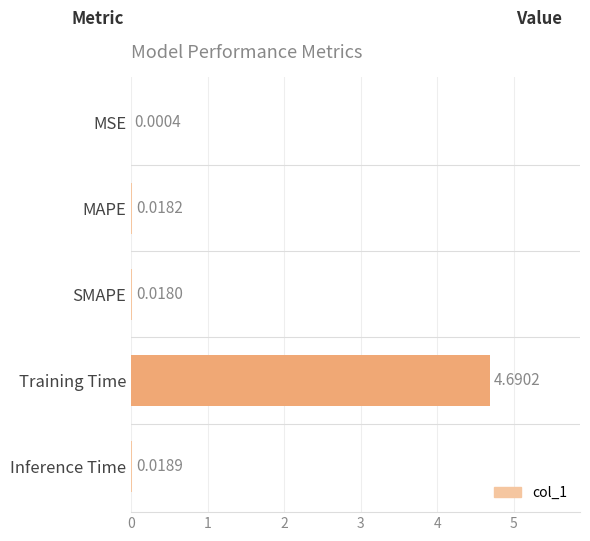

Which has a higher value, MSE or MAPE?

MAPE